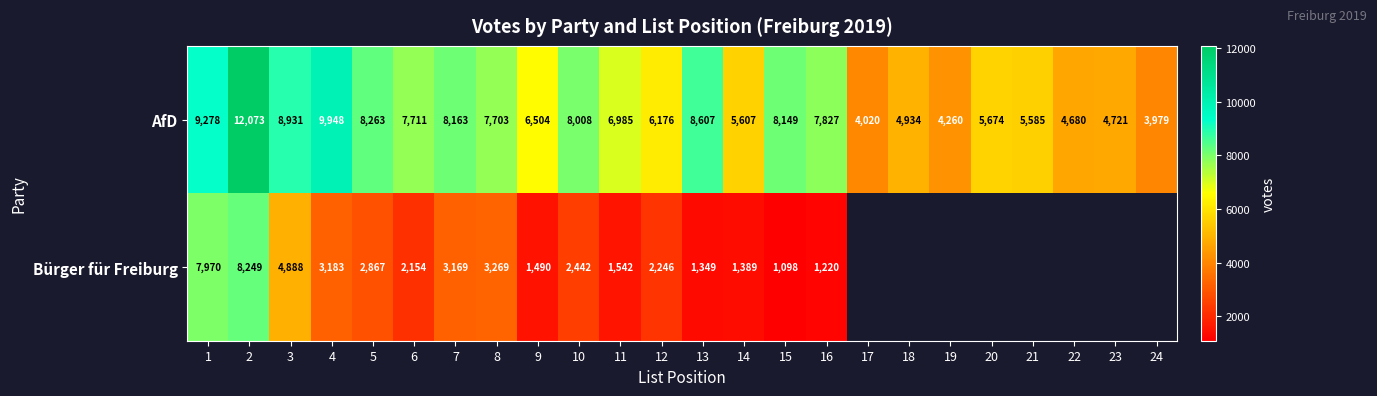

Between 8 and 15, which series saw the biggest shift?

Bürger für Freiburg